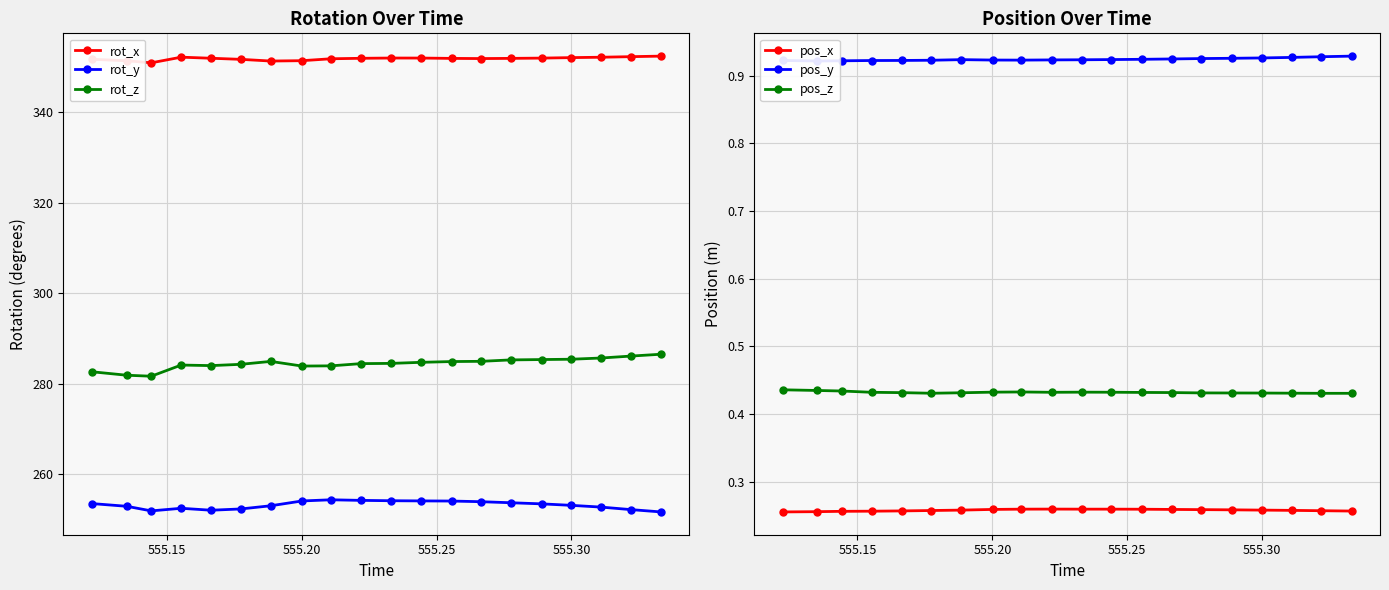

Which series has the largest total across all categories?

rot_x